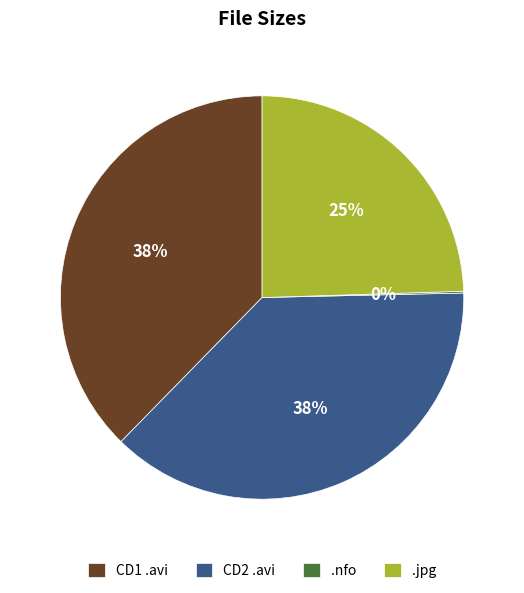

Which has a higher value, CD1 .avi or .jpg?

CD1 .avi